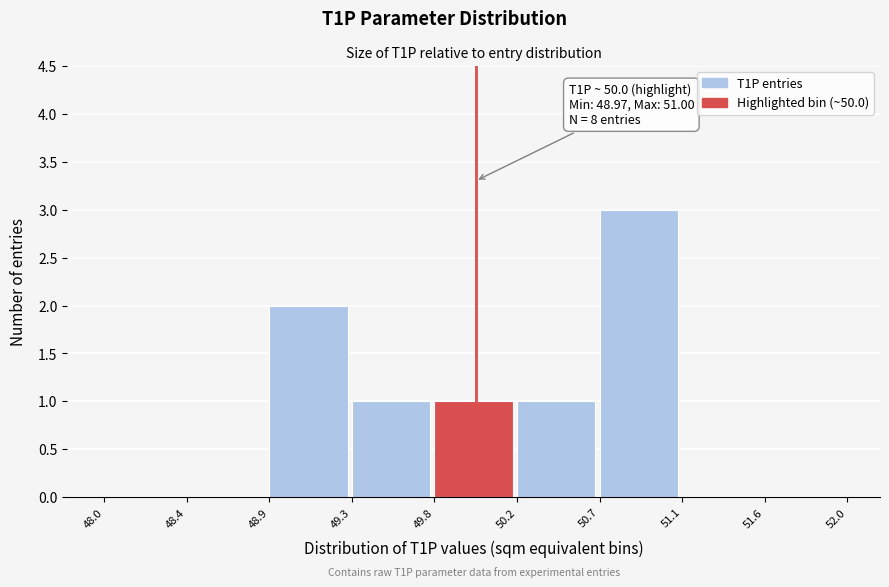

Reading left to right, extract all data points from this chart.

48.0=0	48.4=0	48.9=2	49.3=1	49.8=1	50.2=1	50.7=3	51.1=0	51.6=0